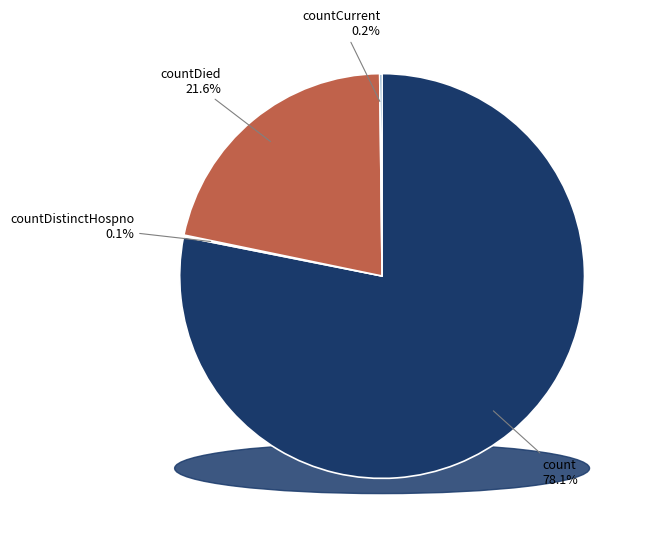

Count the number of slices in the pie.

5